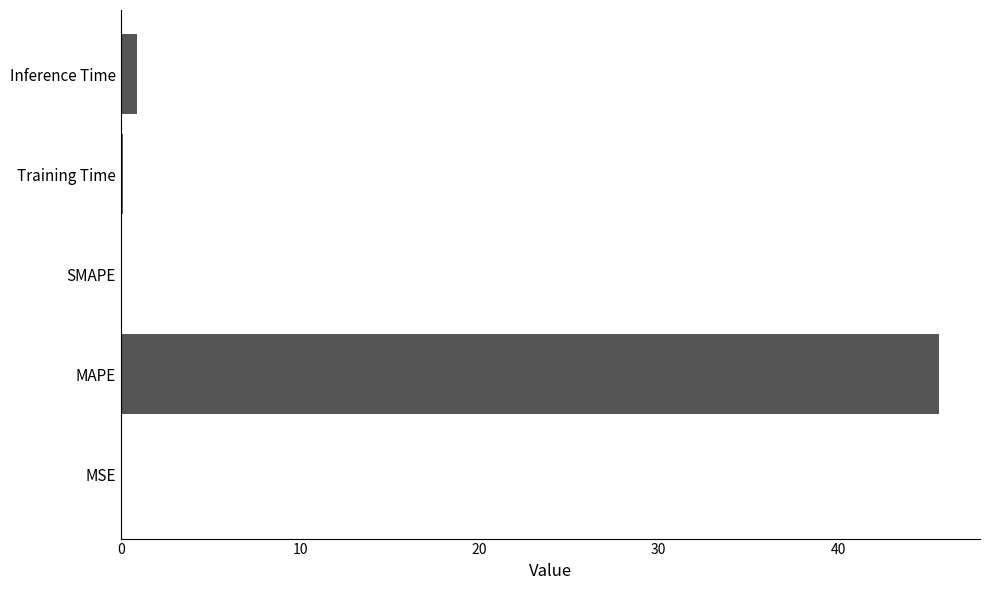

What is the greatest value displayed?

45.6